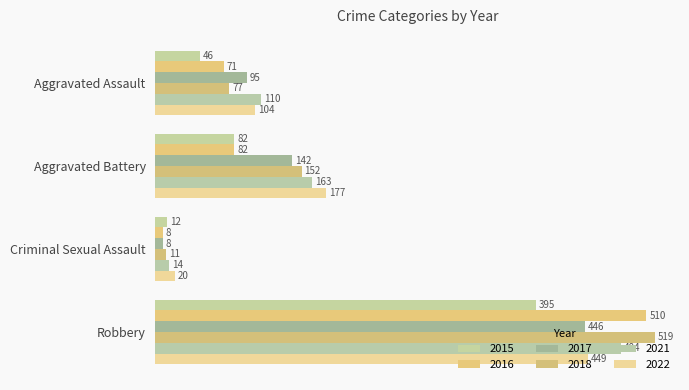

What is the difference between the second highest and second lowest values in the 2016 series?

11